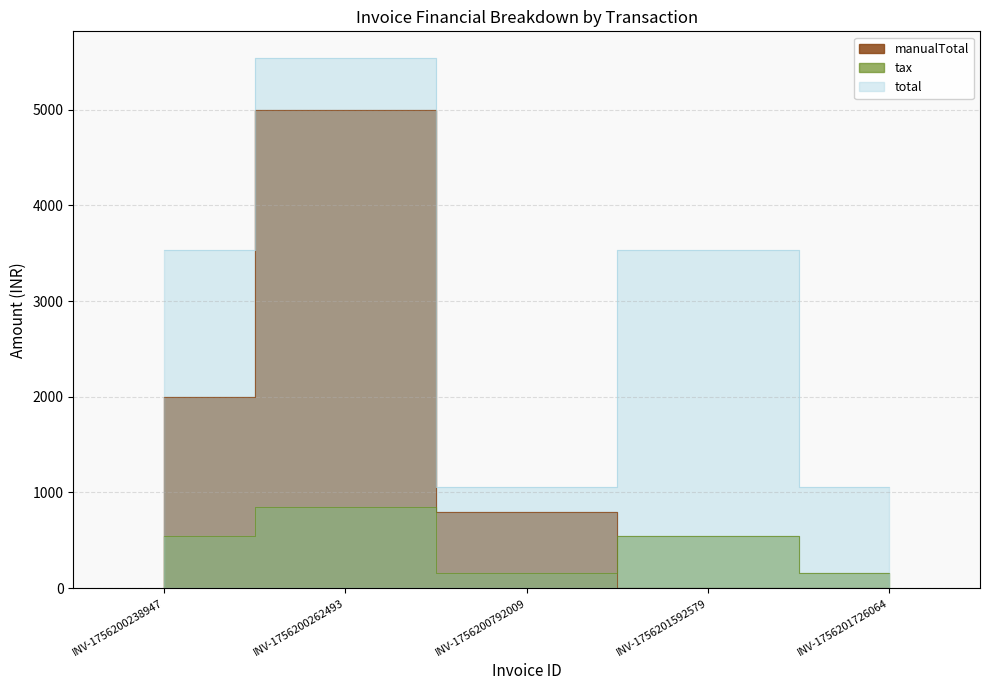

What is the difference between the manualTotal values at INV-1756200238947 and INV-1756201726064?

2000.0